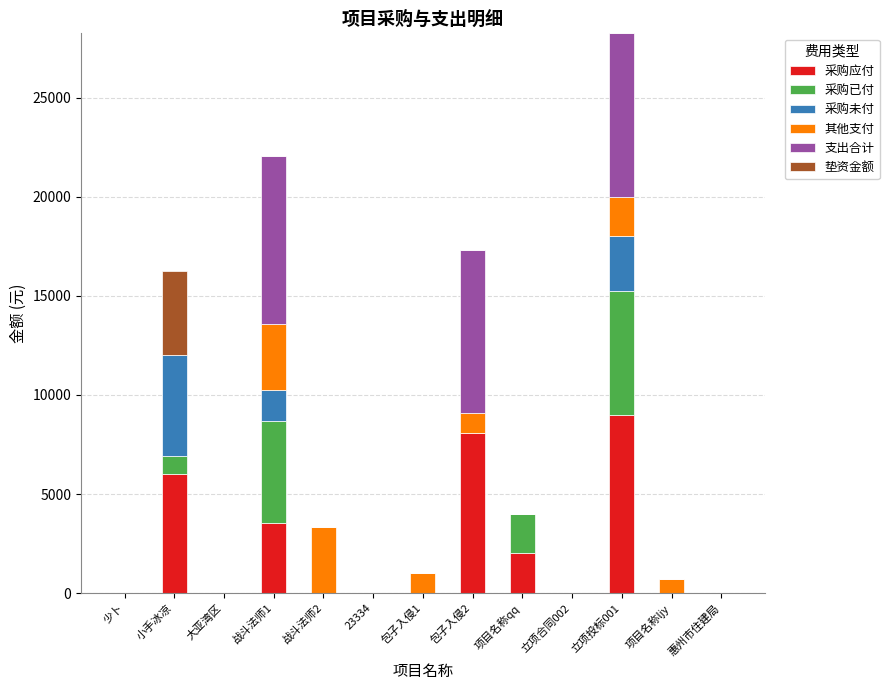

At which category is the sum across all series the highest?

立项投标001